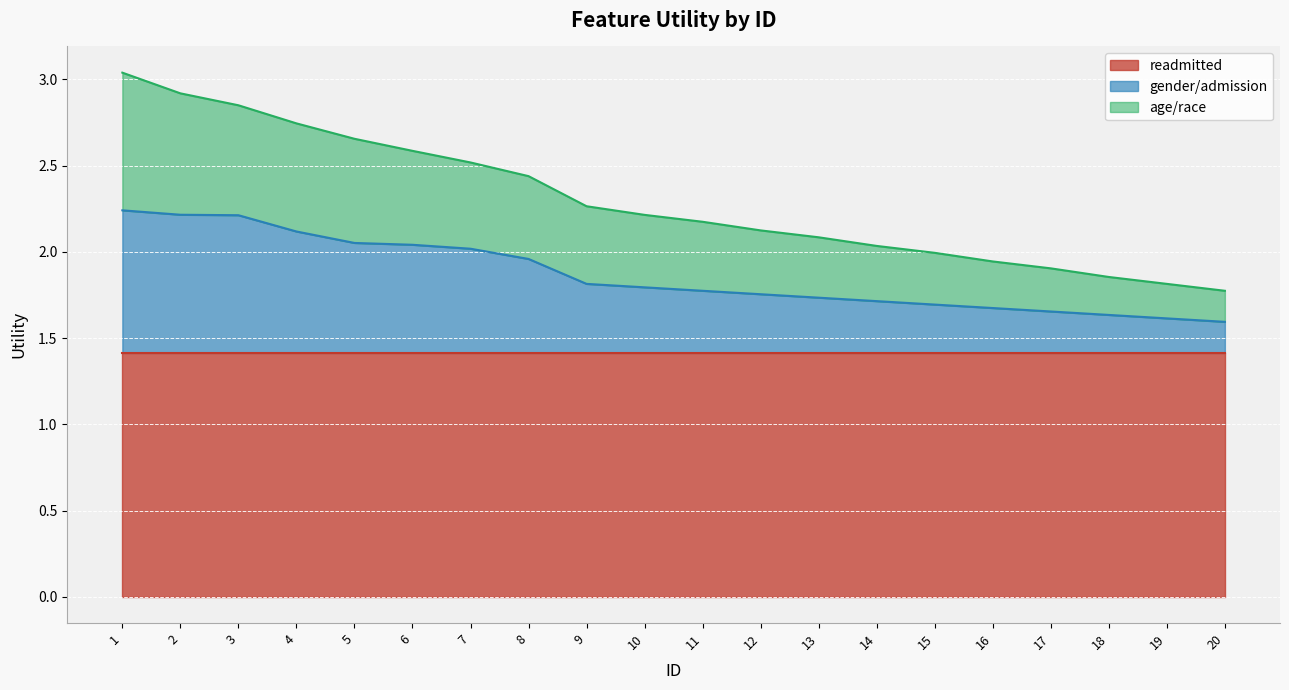

The gender/admission series shows 0.5 at 12. True or false?

False